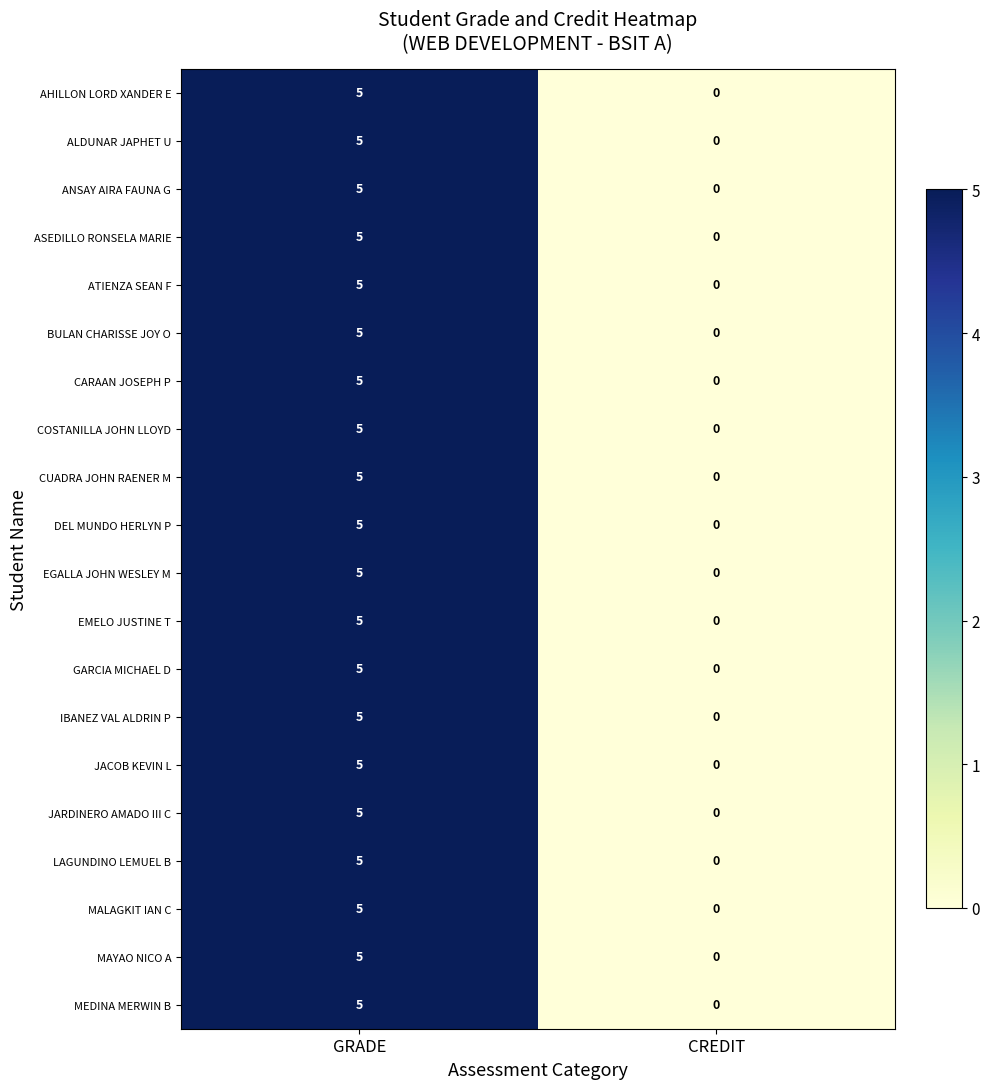

What is the sum of the MALAGKIT IAN C values at GRADE and CREDIT?

5